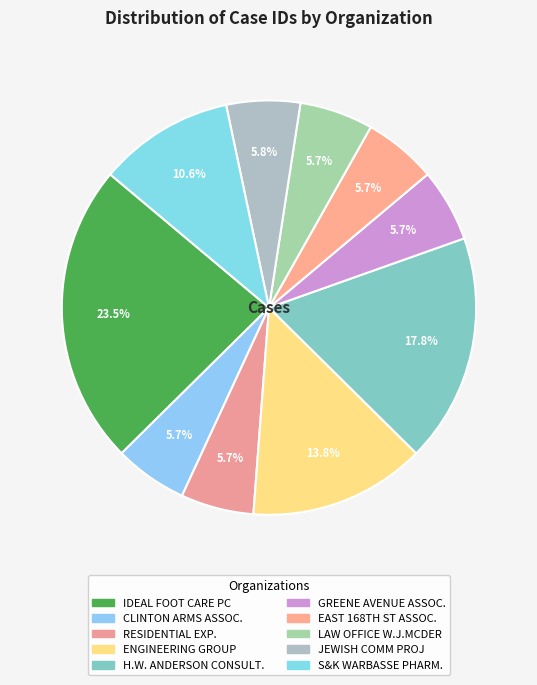

How many segments does this pie chart have?

10